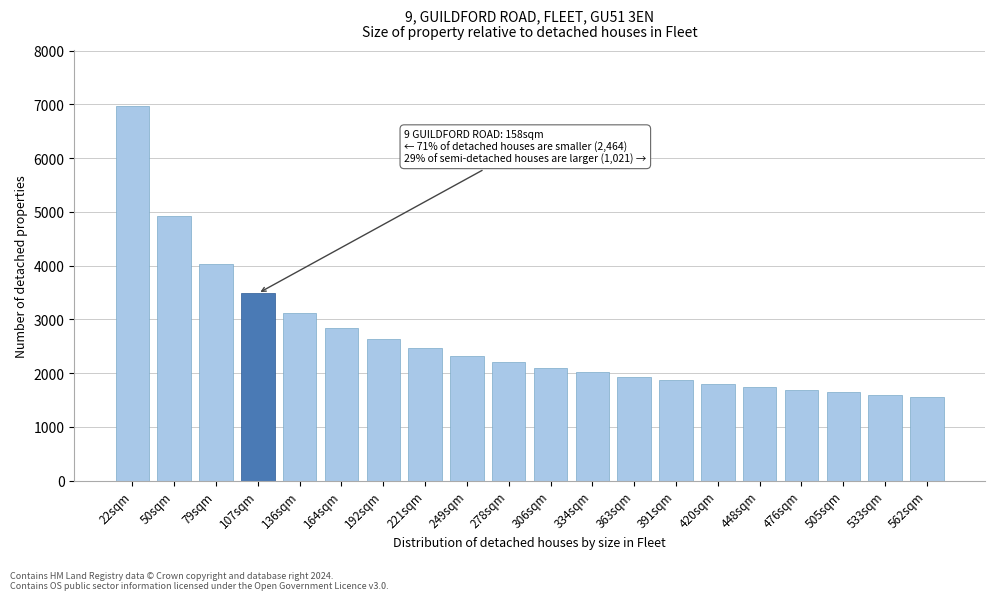

Reading right to left, extract all data points from this chart.

1557.5	1598.0	1641.8	1689.4	1741.4	1798.5	1861.6	1931.9	2010.8	2100.2	2202.7	2321.8	2462.7	2632.7	2843.7	3115.1	3482.8	4021.6	4925.4	6965.5